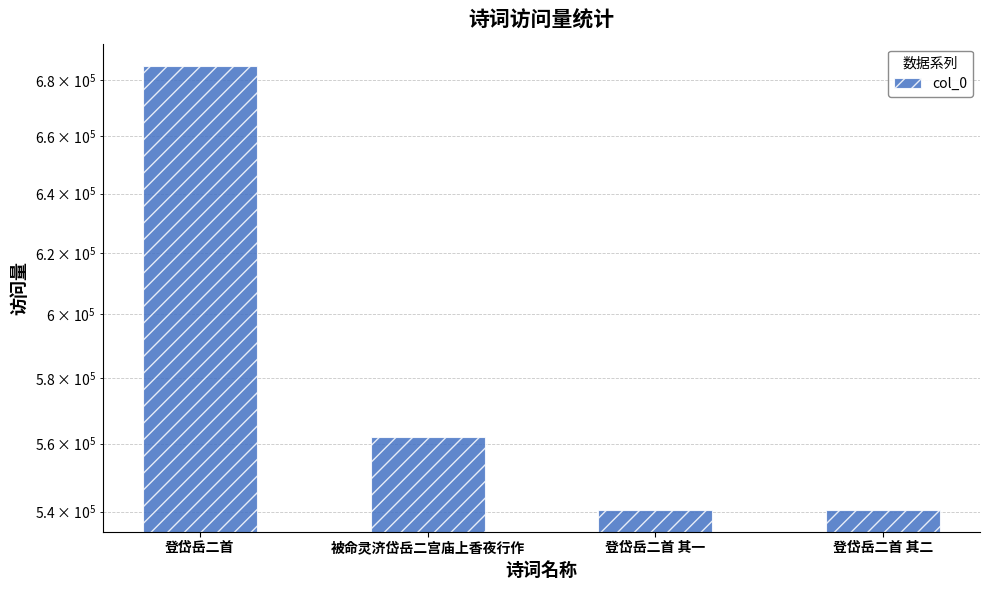

Reading left to right, extract all data points from this chart.

登岱岳二首=685250	被命灵济岱岳二宫庙上香夜行作=561850	登岱岳二首 其一=540604	登岱岳二首 其二=540605